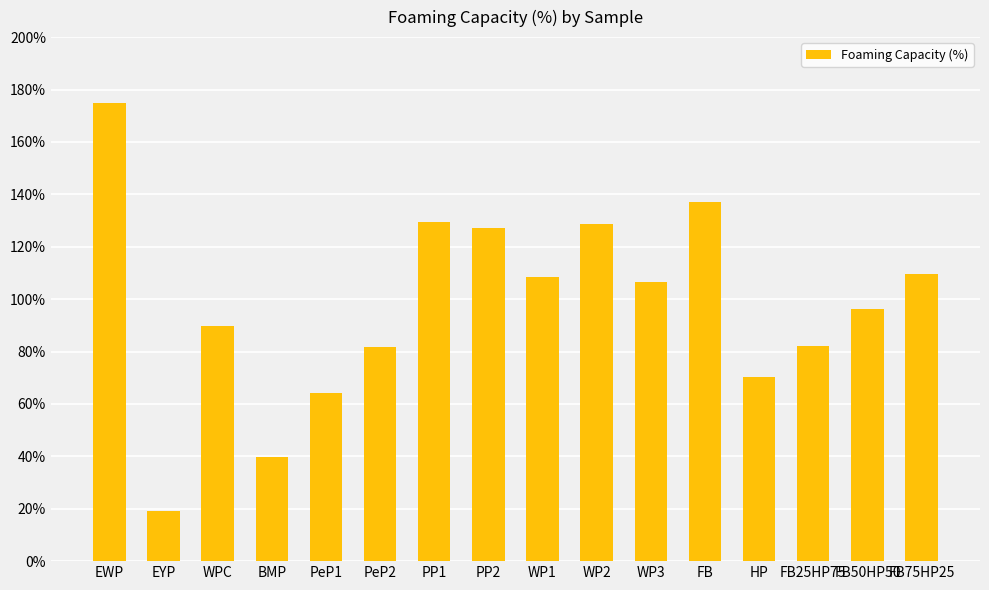

What is the change in value from HP to FB75HP25?

+39.3